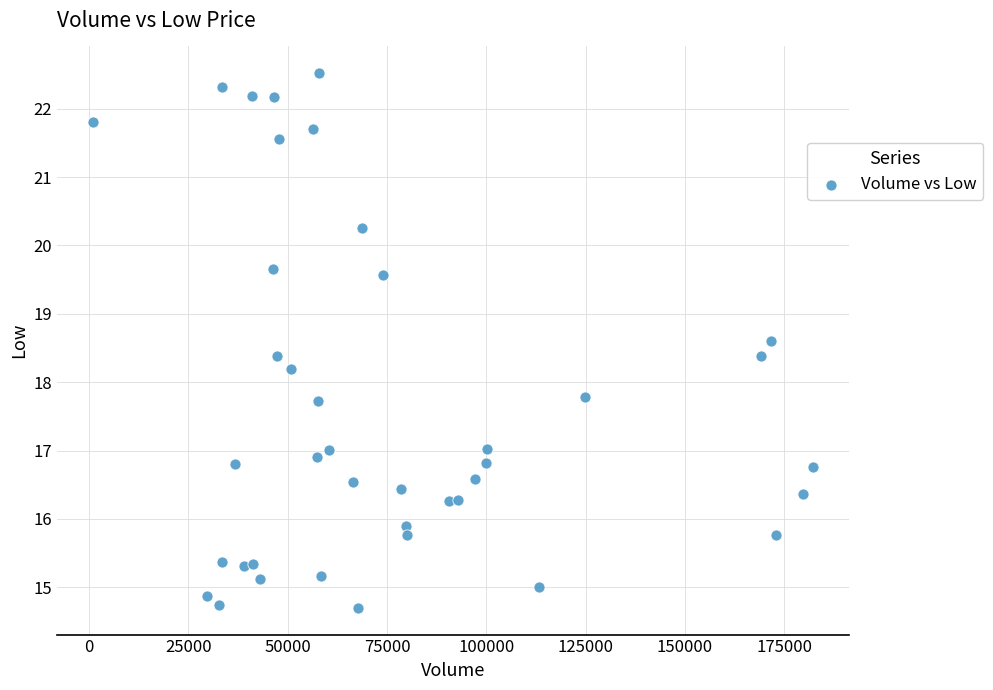

What is the range of X values (max minus min)?

181200.0